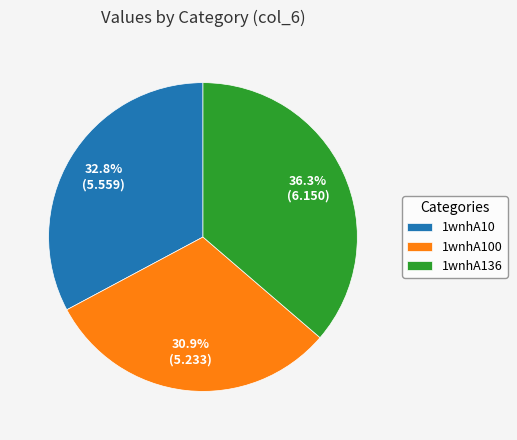

How many slices are in this pie chart?

3